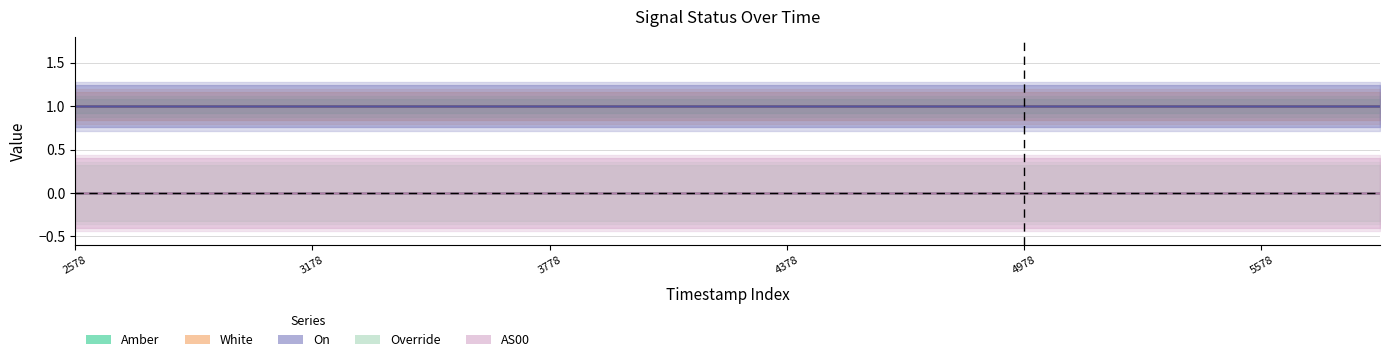

What is the label of the 5th point from the left?

3778